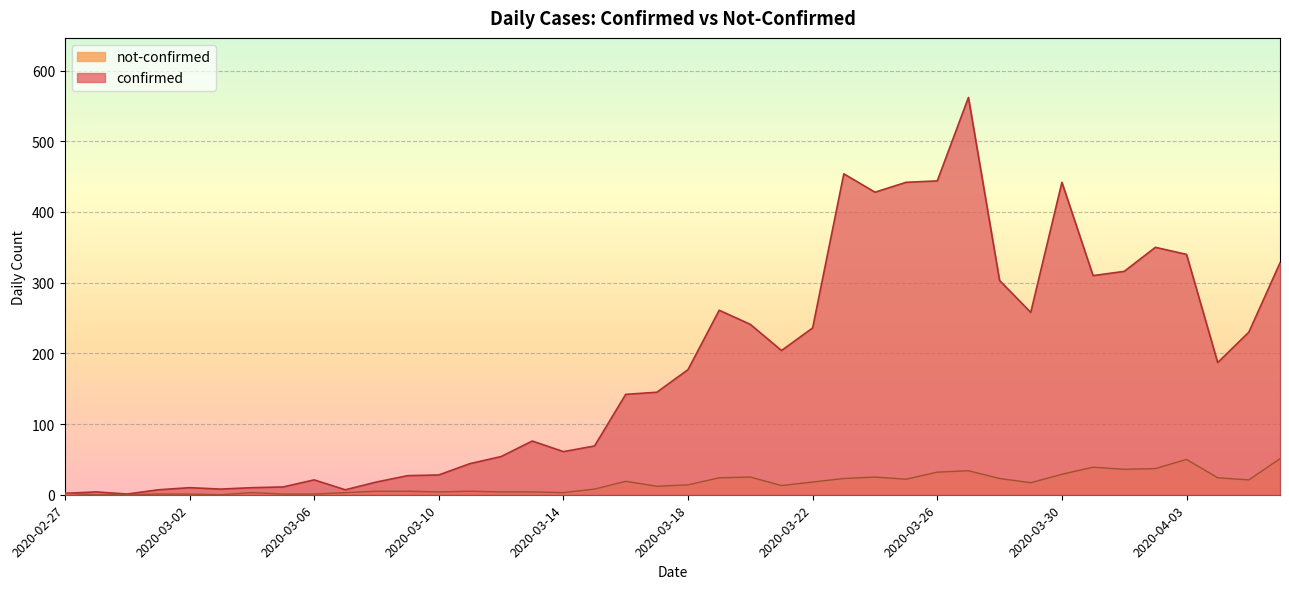

Where does the not-confirmed series first go above 14?

2020-03-16